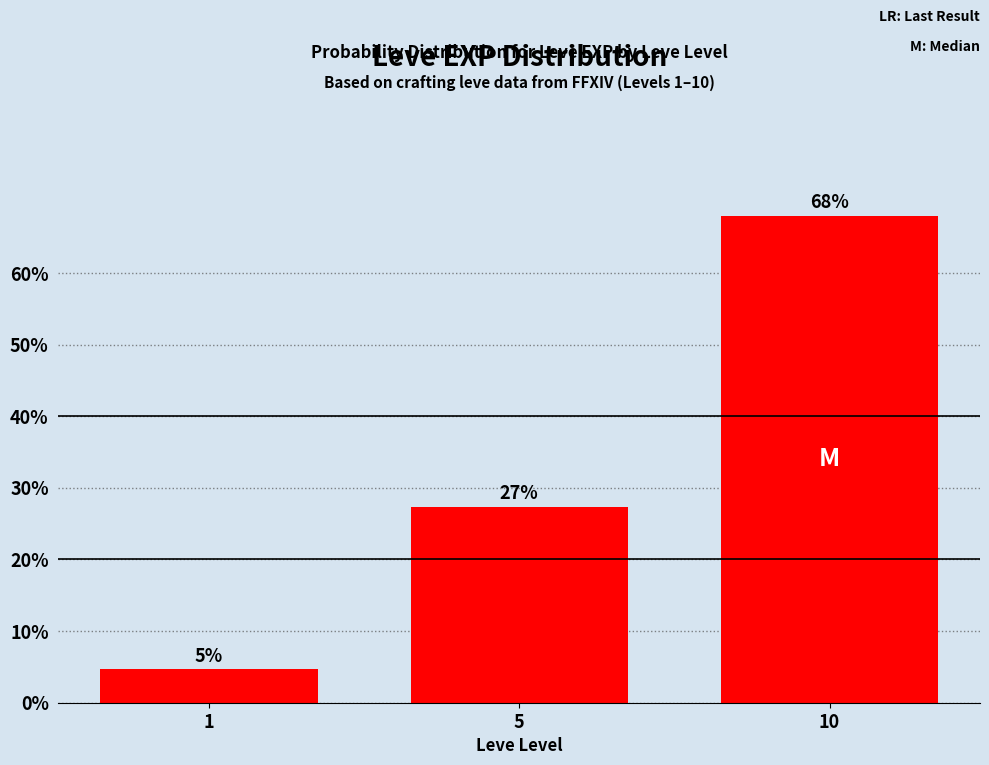

What is the value of the 1st bar from the left?

4.6